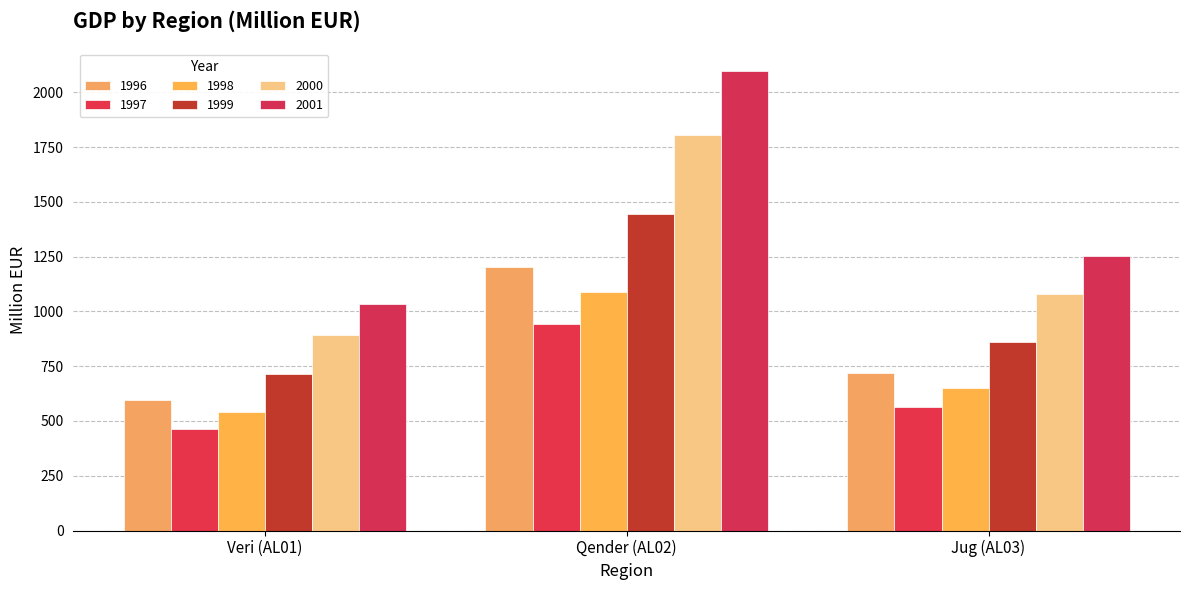

How many groups of bars are there?

3